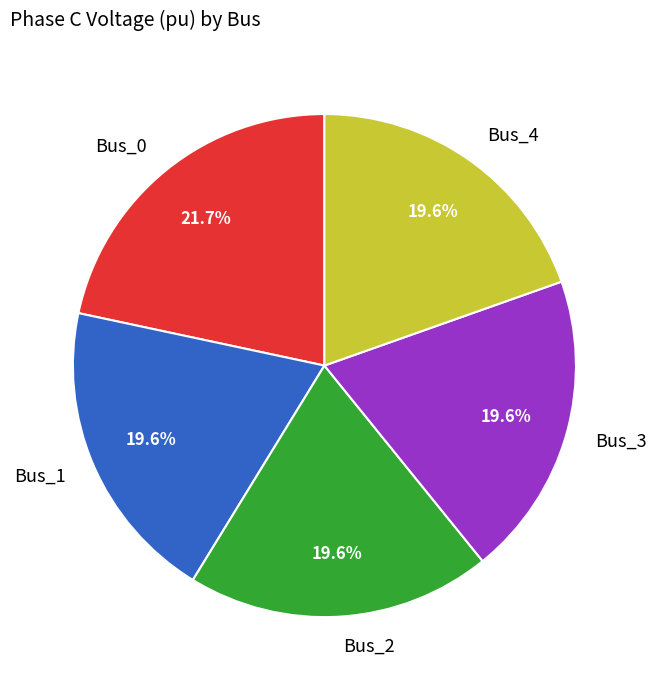

To the nearest percent, what percentage of the pie is Bus_0?

22%